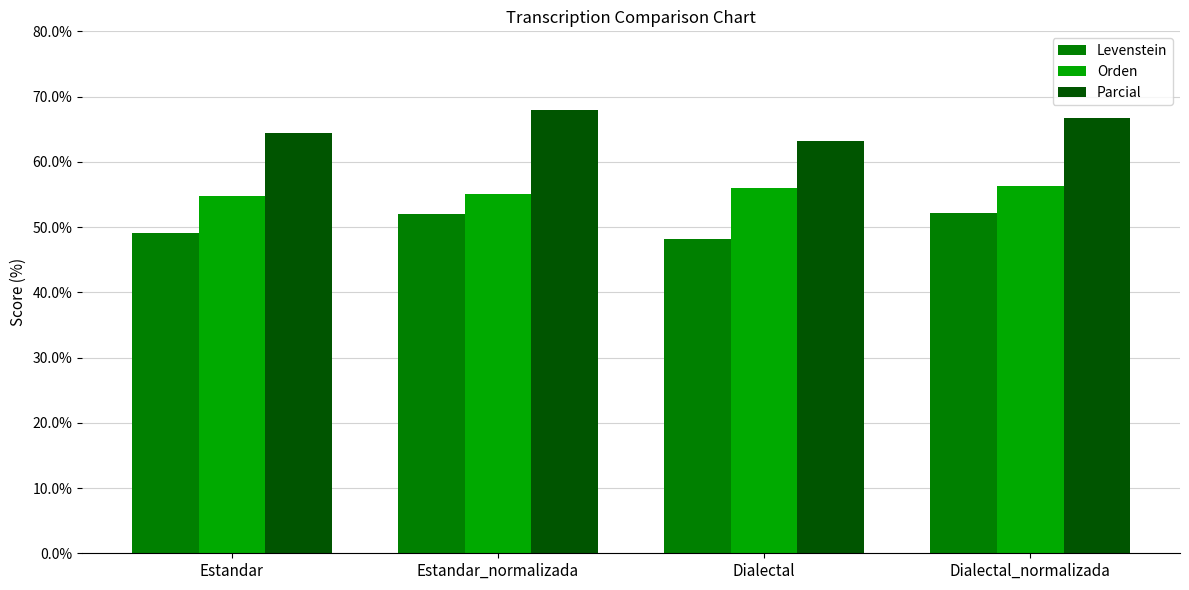

How many bars are there in each group?

3